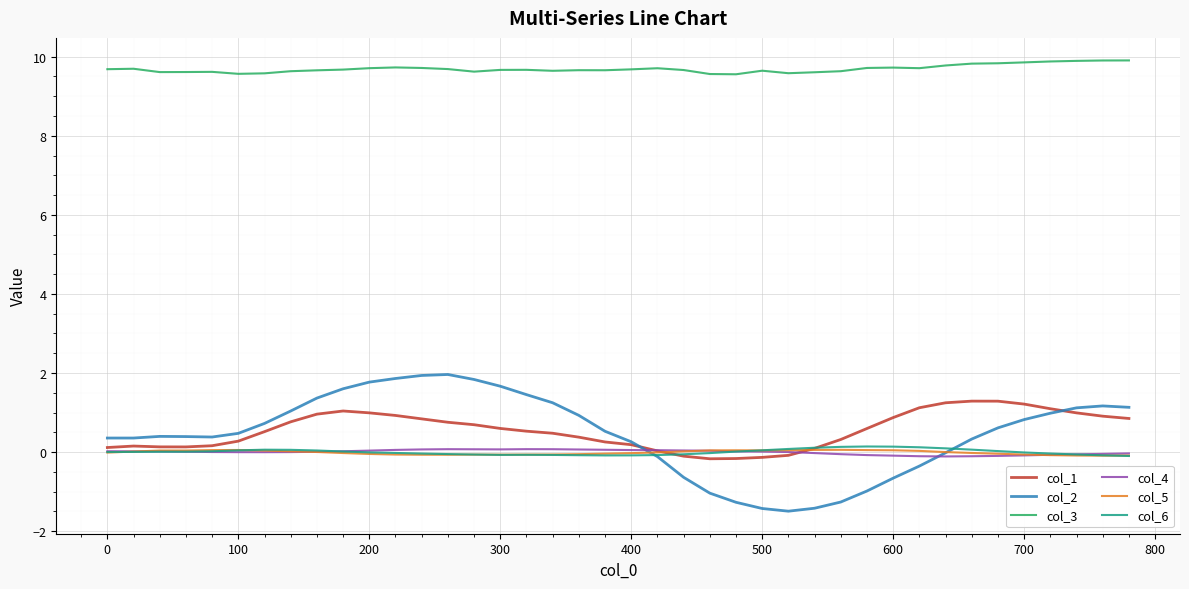

Which series has the largest total across all categories?

col_3